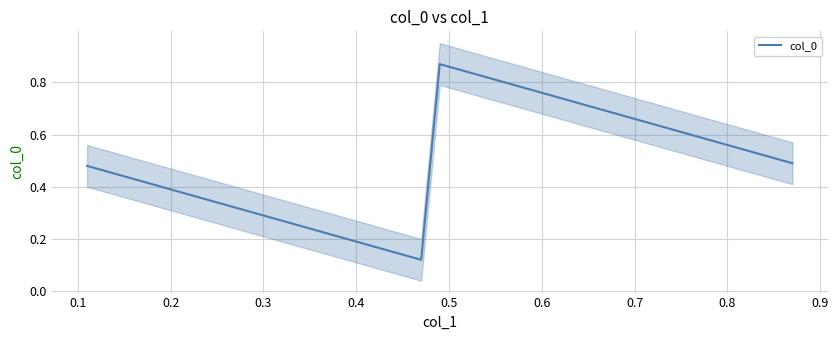

How many col_0 values are between 0 and 1?

4